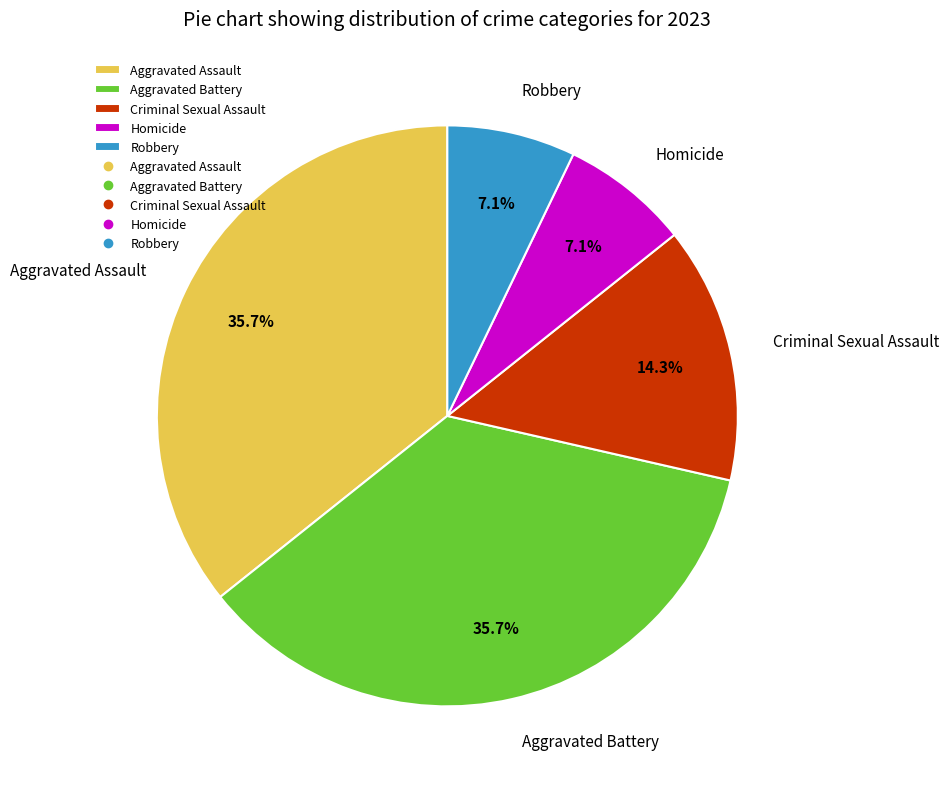

How many slices are in this pie chart?

5